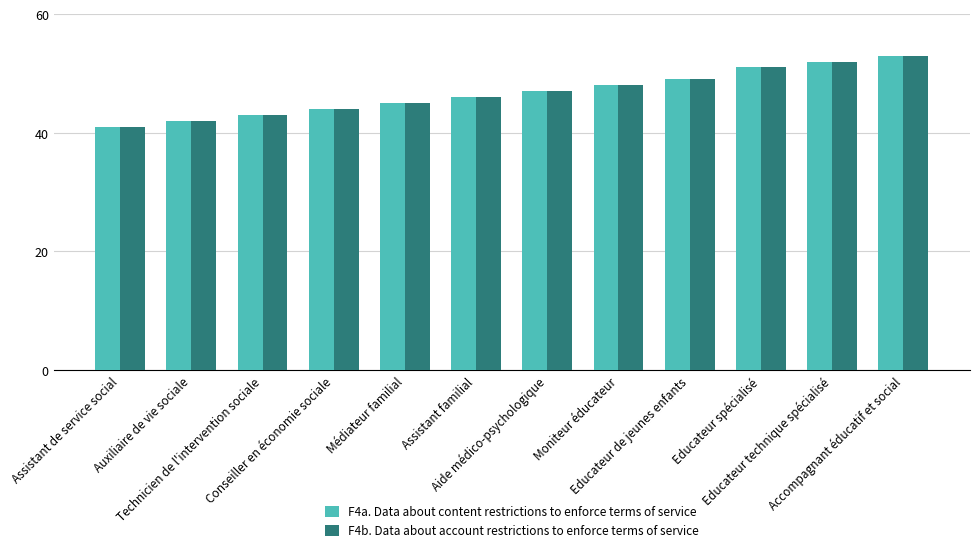

What is the sum of all F4a. Data about content restrictions to enforce terms of service values?

561